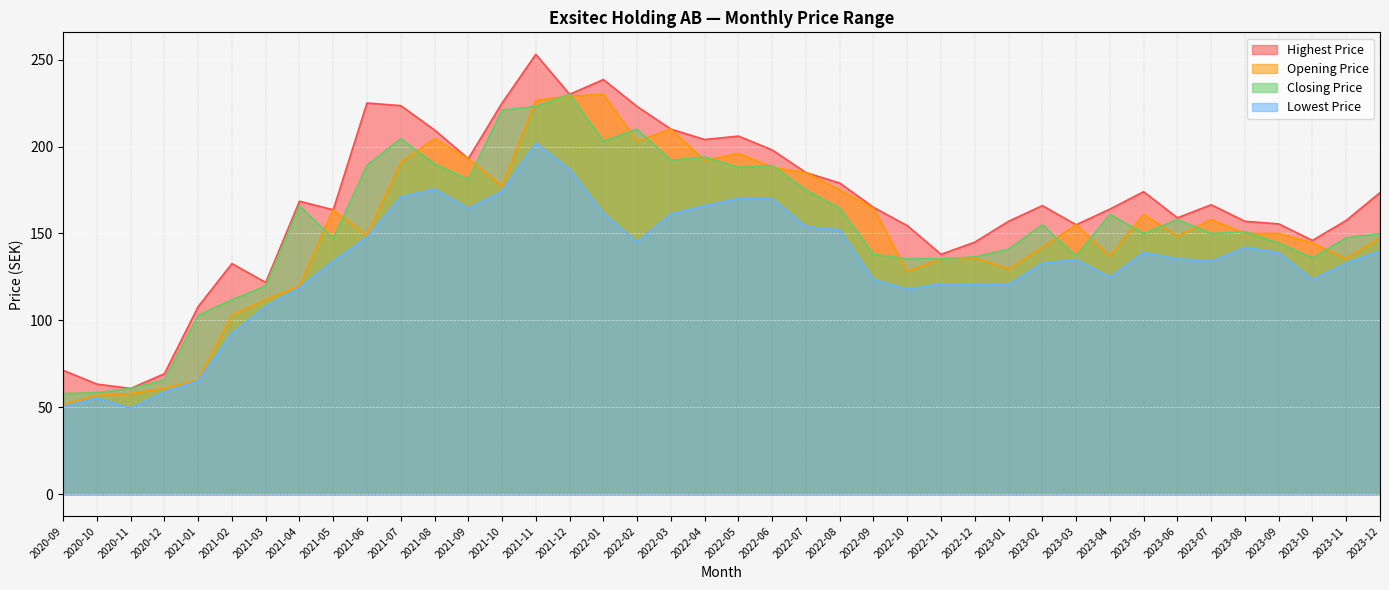

Reading right to left, extract all data points from this chart.

Opening Price: 2023-12=147.5	2023-11=135.5	2023-10=144.5	2023-09=150.0	2023-08=150.0	2023-07=158.0	2023-06=148.5	2023-05=161.0	2023-04=137.0	2023-03=155.0	2023-02=142.0	2023-01=129.5	2022-12=136.0	2022-11=135.5	2022-10=128.0	2022-09=164.5	2022-08=175.0	2022-07=185.0	2022-06=188.0	2022-05=196.0	2022-04=192.0	2022-03=210.0	2022-02=203.0	2022-01=230.0	2021-12=229.0	2021-11=226.5	2021-10=177.2	2021-09=193.0	2021-08=204.5	2021-07=190.8	2021-06=149.0	2021-05=163.6	2021-04=119.8	2021-03=111.9	2021-02=103.0	2021-01=65.8	2020-12=60.9	2020-11=57.9	2020-10=56.9	2020-09=51.5
Highest Price: 2023-12=173.5	2023-11=157.5	2023-10=146.0	2023-09=155.5	2023-08=157.0	2023-07=166.5	2023-06=159.0	2023-05=174.0	2023-04=164.0	2023-03=155.0	2023-02=166.0	2023-01=157.0	2022-12=145.0	2022-11=138.0	2022-10=154.5	2022-09=165.0	2022-08=179.0	2022-07=185.0	2022-06=198.0	2022-05=206.0	2022-04=204.0	2022-03=210.0	2022-02=223.0	2022-01=238.5	2021-12=230.0	2021-11=253.0	2021-10=225.0	2021-09=193.0	2021-08=209.5	2021-07=223.5	2021-06=225.0	2021-05=163.6	2021-04=168.6	2021-03=121.8	2021-02=132.7	2021-01=107.9	2020-12=69.3	2020-11=60.9	2020-10=63.4	2020-09=71.3
Closing Price: 2023-12=150.0	2023-11=147.5	2023-10=136.0	2023-09=144.5	2023-08=151.0	2023-07=150.0	2023-06=158.0	2023-05=150.0	2023-04=161.0	2023-03=137.0	2023-02=155.0	2023-01=141.0	2022-12=136.5	2022-11=135.5	2022-10=135.5	2022-09=138.0	2022-08=164.5	2022-07=175.0	2022-06=189.0	2022-05=188.0	2022-04=194.0	2022-03=192.0	2022-02=210.0	2022-01=203.0	2021-12=230.0	2021-11=223.0	2021-10=221.0	2021-09=181.0	2021-08=190.0	2021-07=204.5	2021-06=189.2	2021-05=147.0	2021-04=166.0	2021-03=119.8	2021-02=111.9	2021-01=103.0	2020-12=65.8	2020-11=60.9	2020-10=58.4	2020-09=57.9
Lowest Price: 2023-12=140.0	2023-11=133.0	2023-10=123.5	2023-09=139.0	2023-08=142.0	2023-07=134.0	2023-06=135.5	2023-05=139.0	2023-04=125.0	2023-03=135.0	2023-02=133.0	2023-01=120.5	2022-12=121.0	2022-11=121.0	2022-10=118.0	2022-09=123.5	2022-08=152.0	2022-07=154.0	2022-06=170.0	2022-05=170.0	2022-04=166.0	2022-03=161.2	2022-02=145.0	2022-01=161.6	2021-12=187.0	2021-11=202.0	2021-10=174.2	2021-09=164.4	2021-08=175.6	2021-07=171.0	2021-06=147.8	2021-05=134.2	2021-04=118.8	2021-03=107.9	2021-02=92.6	2021-01=65.4	2020-12=58.9	2020-11=49.5	2020-10=55.5	2020-09=50.5